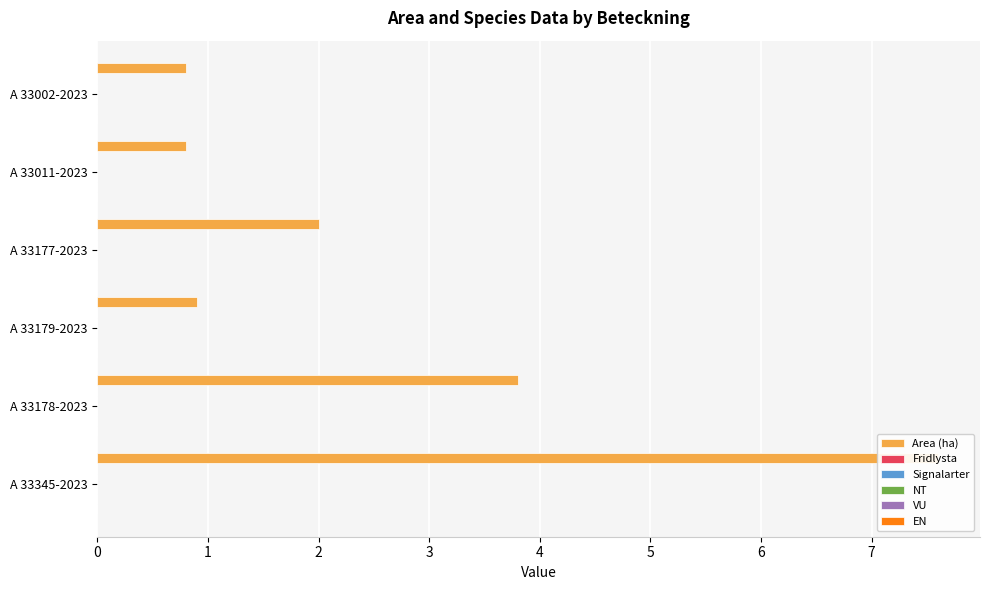

Is the value of Signalarter at 0 greater than the value of NT at 0?

No